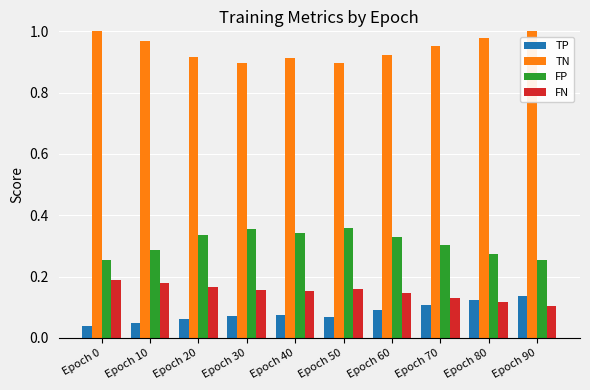

List the series in order of their peak value, highest first.

TN, FP, FN, TP